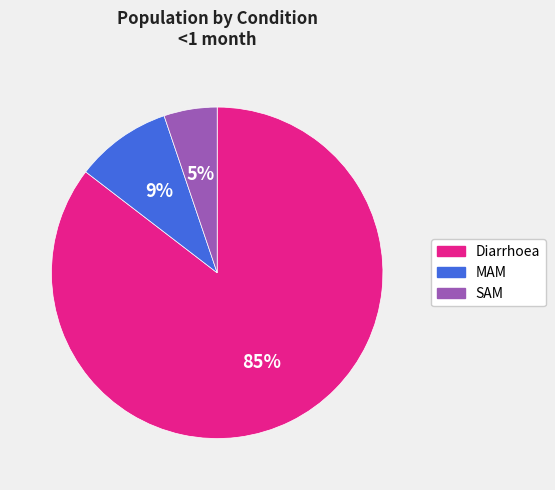

Is the sum of SAM and Diarrhoea greater than half?

Yes